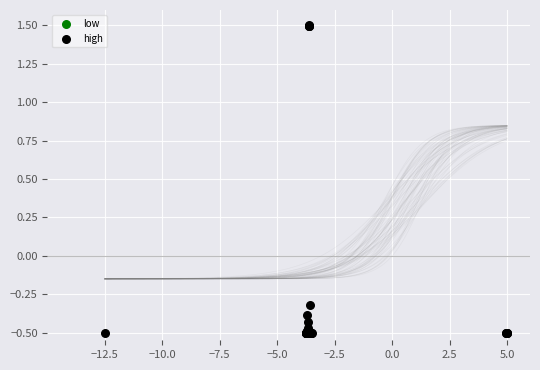

What Y value in the scatter plot is closest to 0?

-0.3